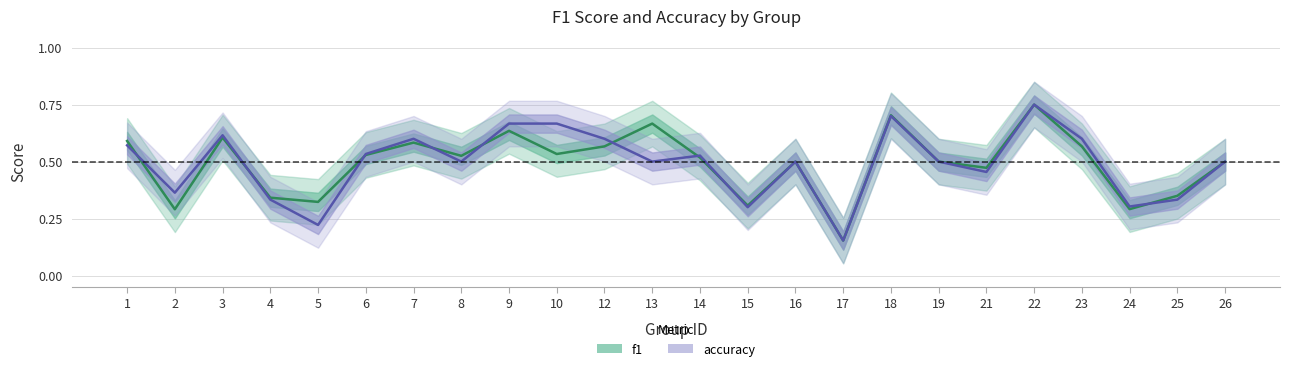

Does the chart have visible grid lines?

Yes